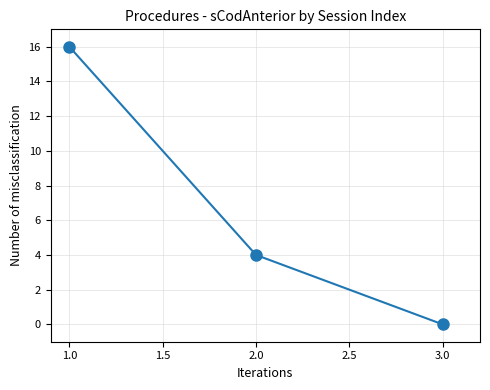

How many positive values are there?

2